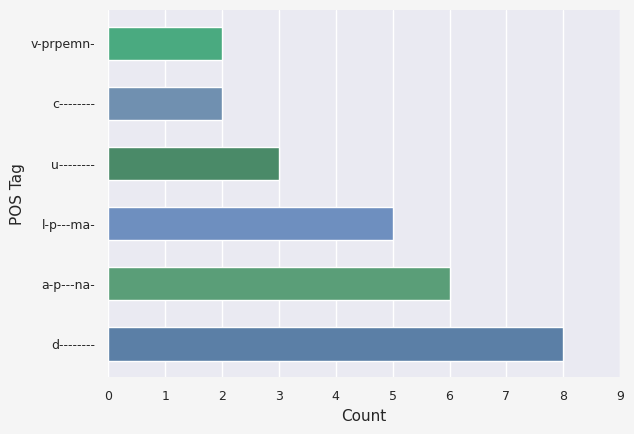

Are the bars grouped side by side (vs. stacked)?

No